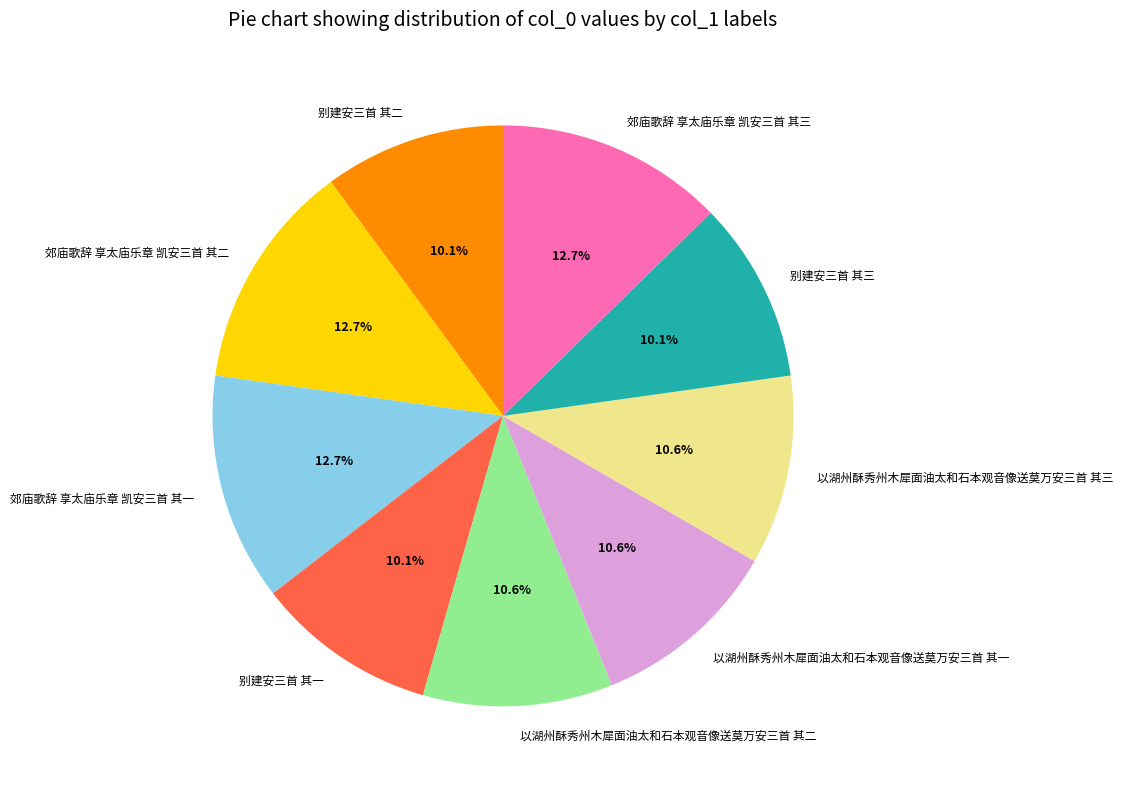

Is 以湖州酥秀州木犀面油太和石本观音像送莫万安三首 其三 the majority of the pie?

No